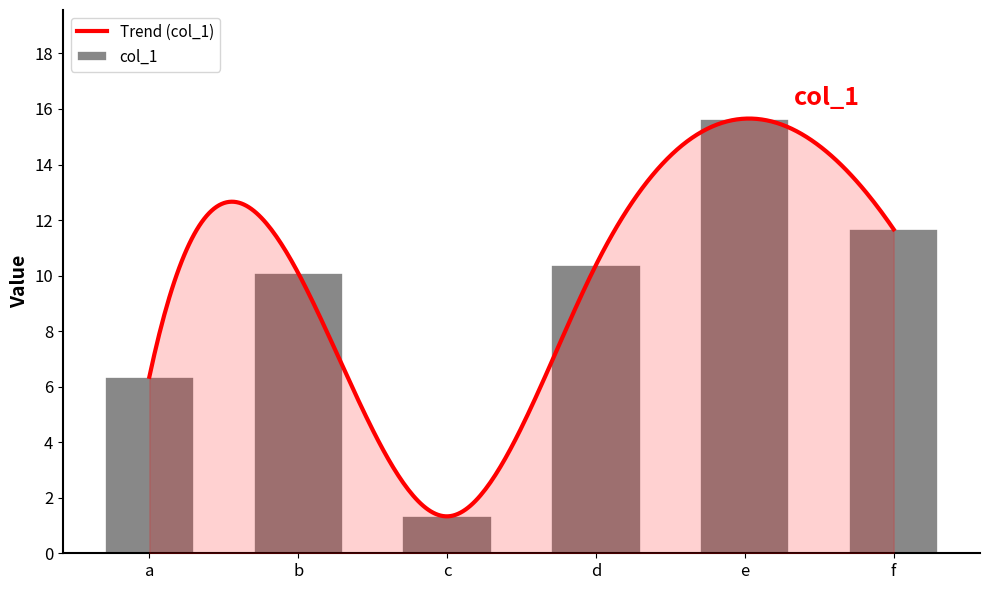

What is the value of the 5th bar from the left?

15.7